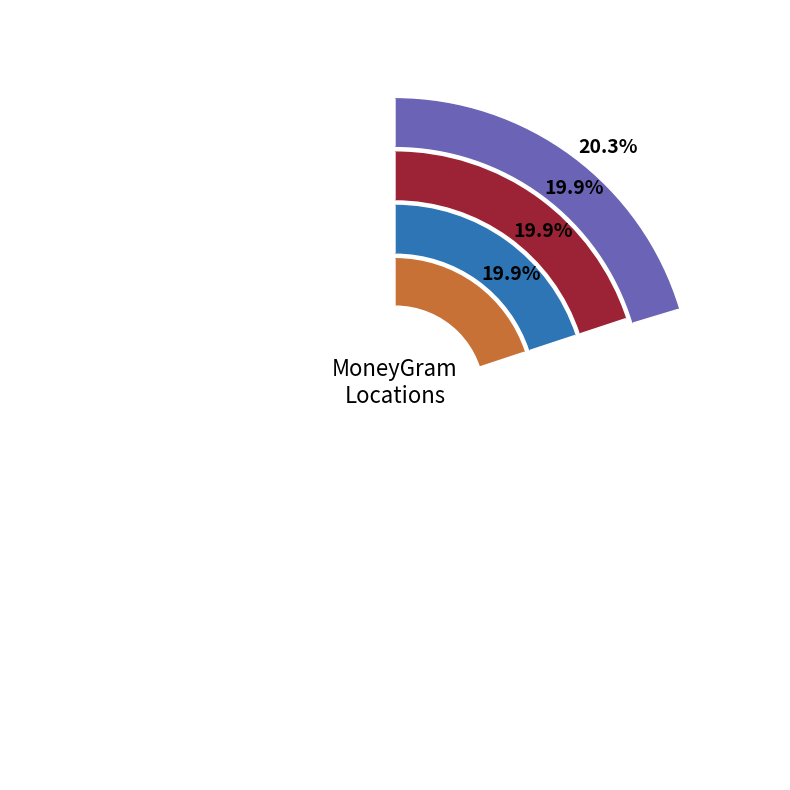

To the nearest percent, what is the average slice percentage?

20%